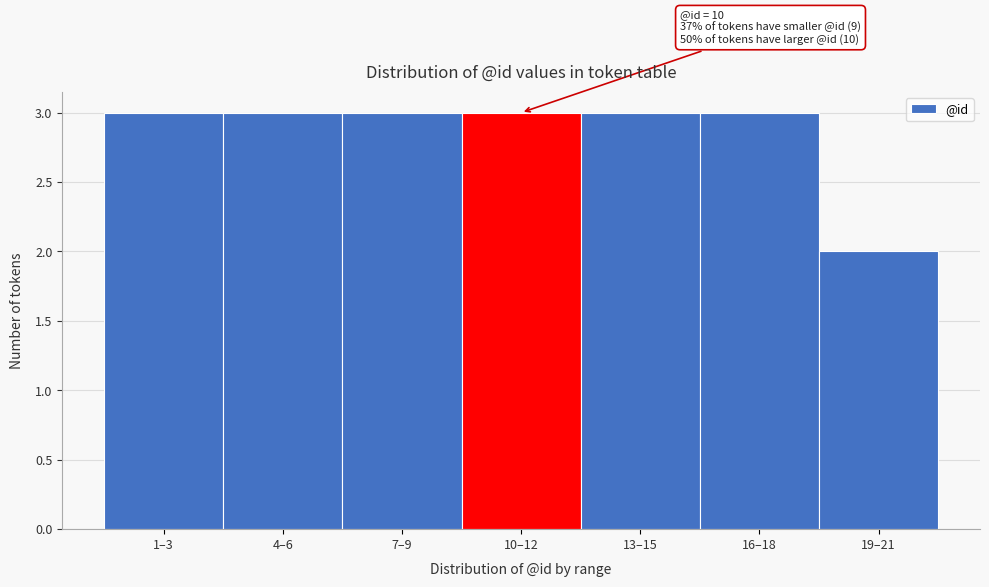

Reading left to right, extract all data points from this chart.

3	3	3	3	3	3	2